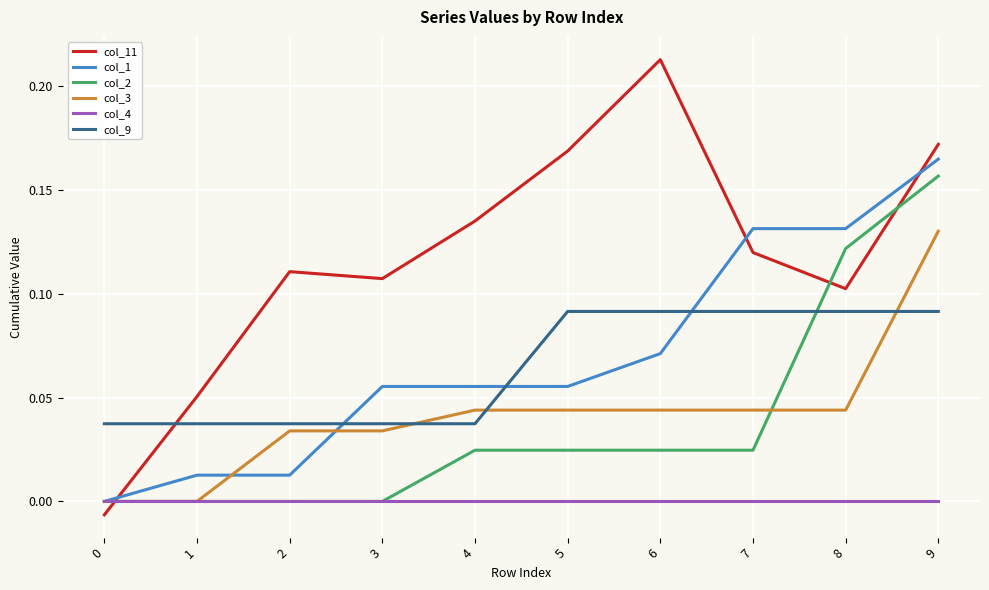

Which series changed the most between 5 and 9?

col_2